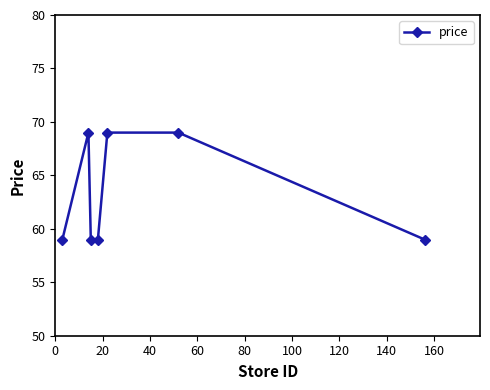

True or false: the data has more than 2 interior local peaks.

False